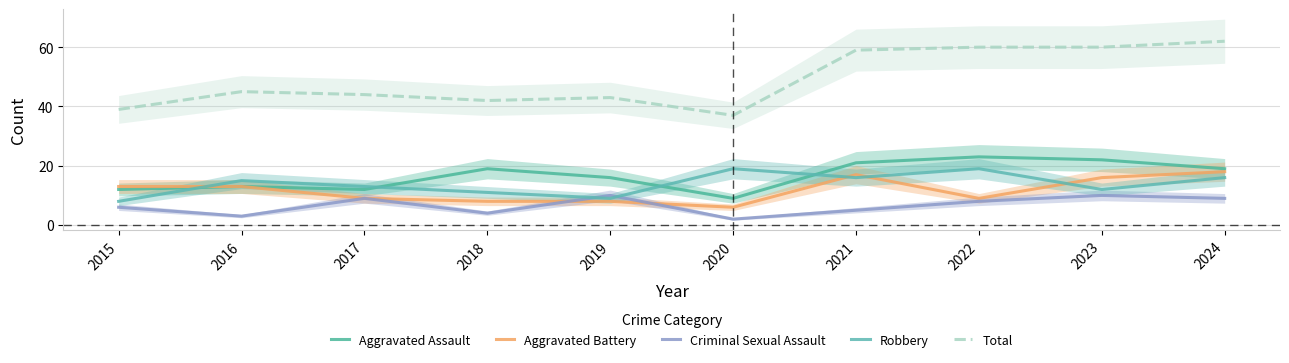

List the series in order of their peak value, highest first.

Total, Aggravated Assault, Robbery, Aggravated Battery, Criminal Sexual Assault